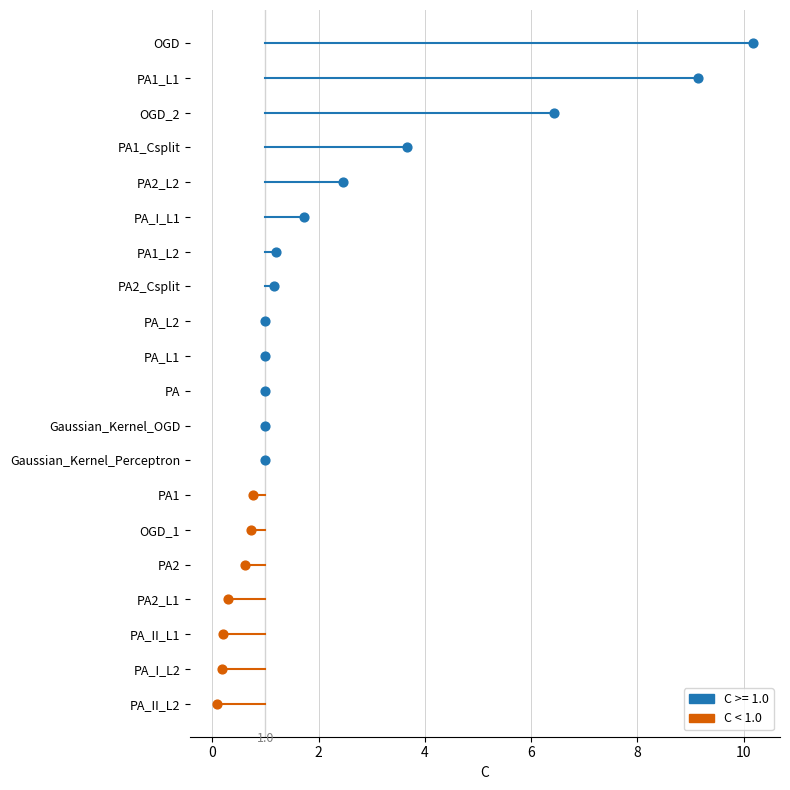

What is the change in value from OGD to PA2?

-9.6